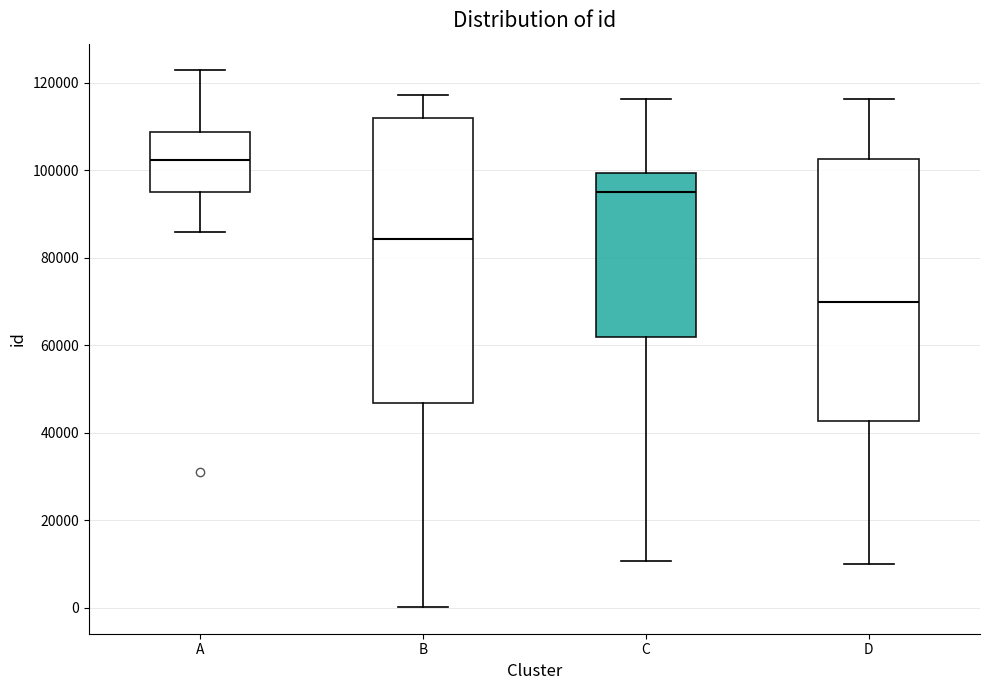

Reading left to right, read every box against the y-axis: the position of its median line, the range the box covers, and the ends of its whiskers. The values are not printed on the chart, so give them approximately, as read against the axis.

A: median 102000, box 96000 to 108000, whiskers 86000 to 122000
B: median 84000, box 46000 to 112000, whiskers 0 to 118000
C: median 96000, box 62000 to 100000, whiskers 10000 to 116000
D: median 70000, box 42000 to 102000, whiskers 10000 to 116000